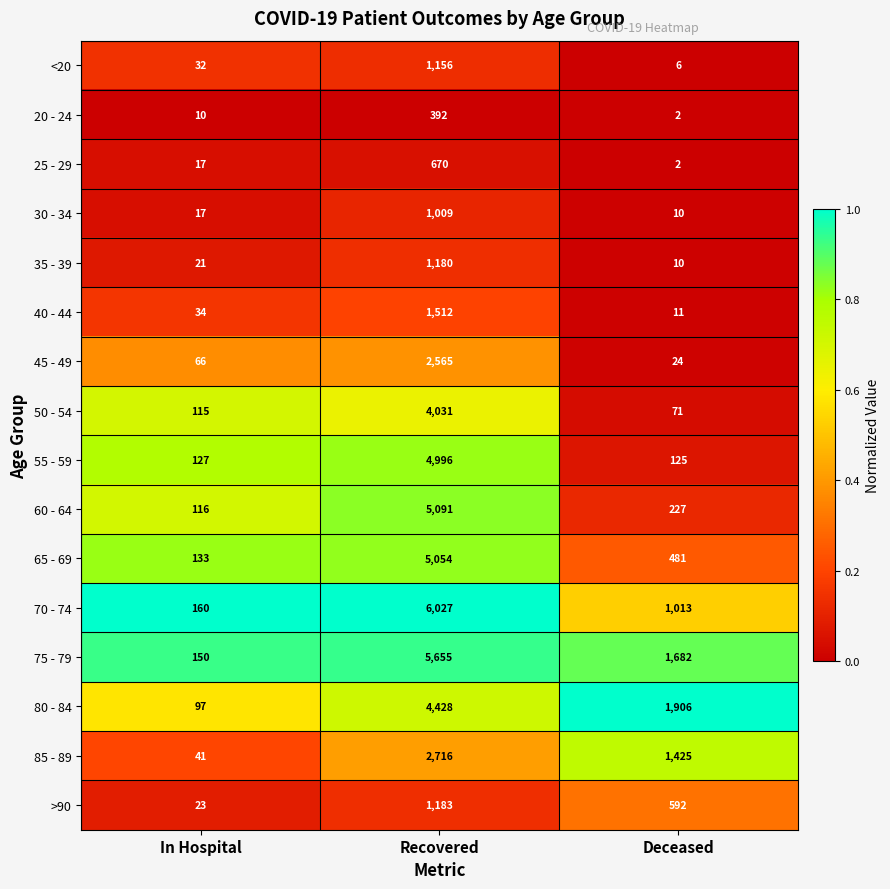

Which series changed the most between In Hospital and Deceased?

80 - 84